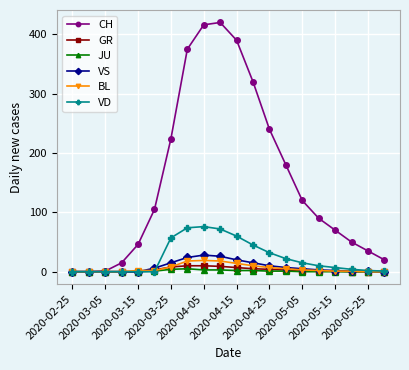

What is the greatest value displayed?

420